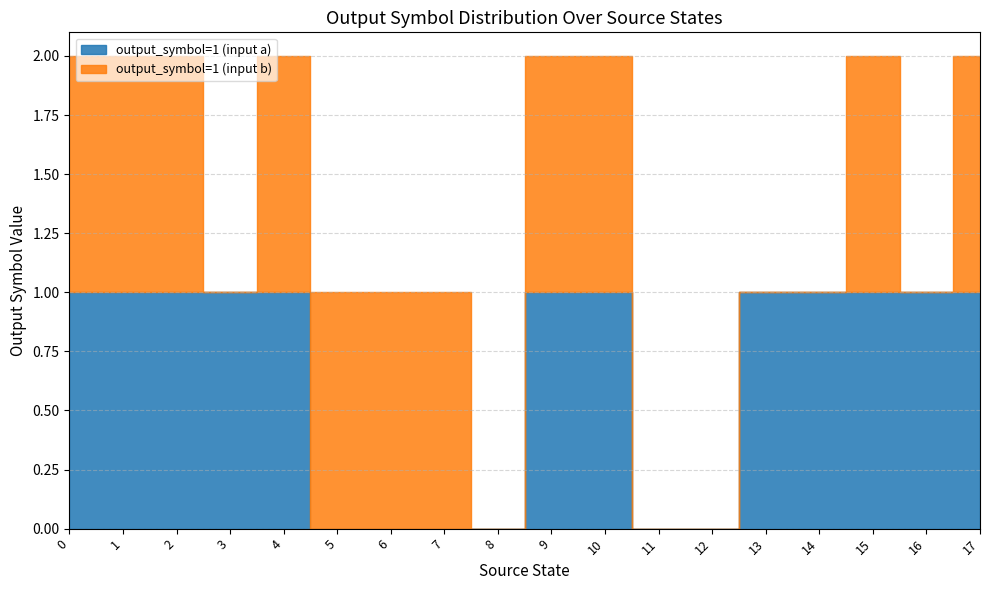

What is the difference between the output_symbol=1 (input a) values at 1 and 6?

1